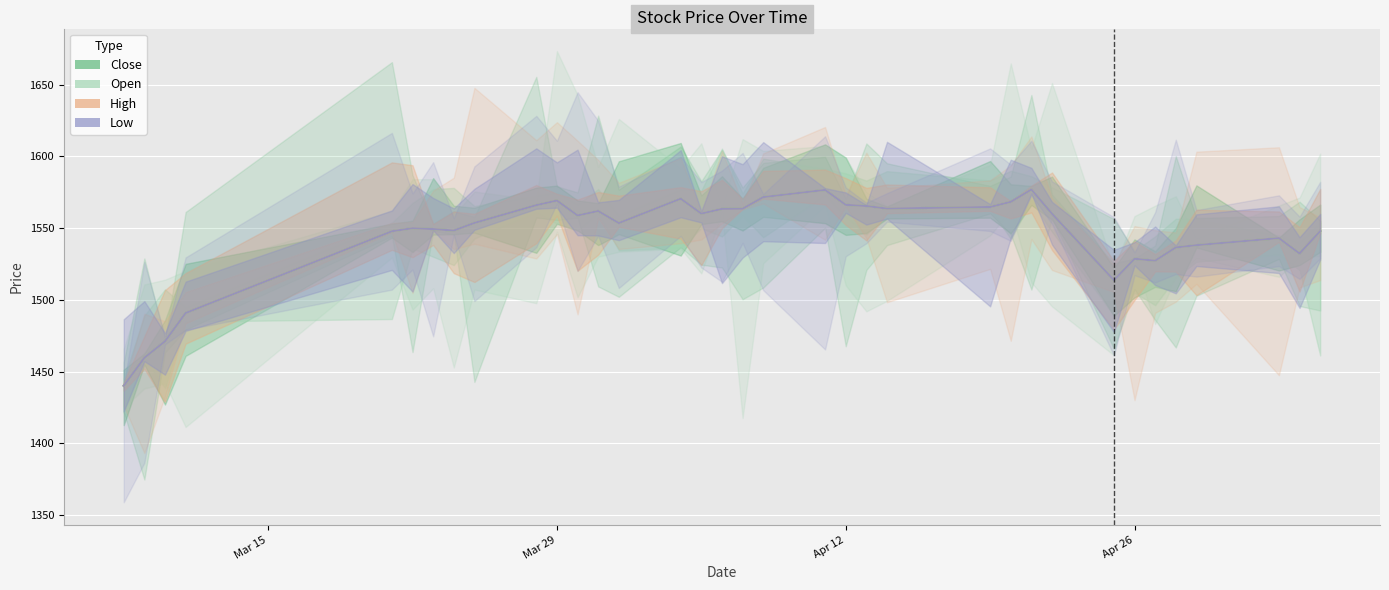

Reading left to right, transcribe all the data shown in this chart.

Close: 1440.1	1459.6	1471.1	1490.8	1547.8	1549.9	1549.3	1548.3	1553.6	1566.0	1569.2	1558.8	1561.9	1553.5	1570.5	1560.1	1563.4	1563.5	1571.6	1576.6	1566.2	1565.4	1563.6	1564.7	1568.3	1576.9	1560.0	1513.7	1528.6	1527.3	1536.5	1538.1	1543.0	1532.3	1547.9
Open: 1440.1	1459.6	1471.1	1490.8	1547.8	1549.9	1549.3	1548.3	1553.6	1566.0	1569.2	1558.8	1561.9	1553.5	1570.5	1560.1	1563.4	1563.5	1571.6	1576.6	1566.2	1565.4	1563.6	1564.7	1568.3	1576.9	1560.0	1513.7	1528.6	1527.3	1536.5	1538.1	1543.0	1532.3	1547.9
High: 1440.1	1459.6	1471.1	1490.8	1547.8	1549.9	1549.3	1548.3	1553.6	1566.0	1569.2	1558.8	1561.9	1553.5	1570.5	1560.1	1563.4	1563.5	1571.6	1576.6	1566.2	1565.4	1563.6	1564.7	1568.3	1576.9	1560.0	1513.7	1528.6	1527.3	1536.5	1538.1	1543.0	1532.3	1547.9
Low: 1440.1	1459.6	1471.1	1490.8	1547.8	1549.9	1549.3	1548.3	1553.6	1566.0	1569.2	1558.8	1561.9	1553.5	1570.5	1560.1	1563.4	1563.5	1571.6	1576.6	1566.2	1565.4	1563.6	1564.7	1568.3	1576.9	1560.0	1513.7	1528.6	1527.3	1536.5	1538.1	1543.0	1532.3	1547.9